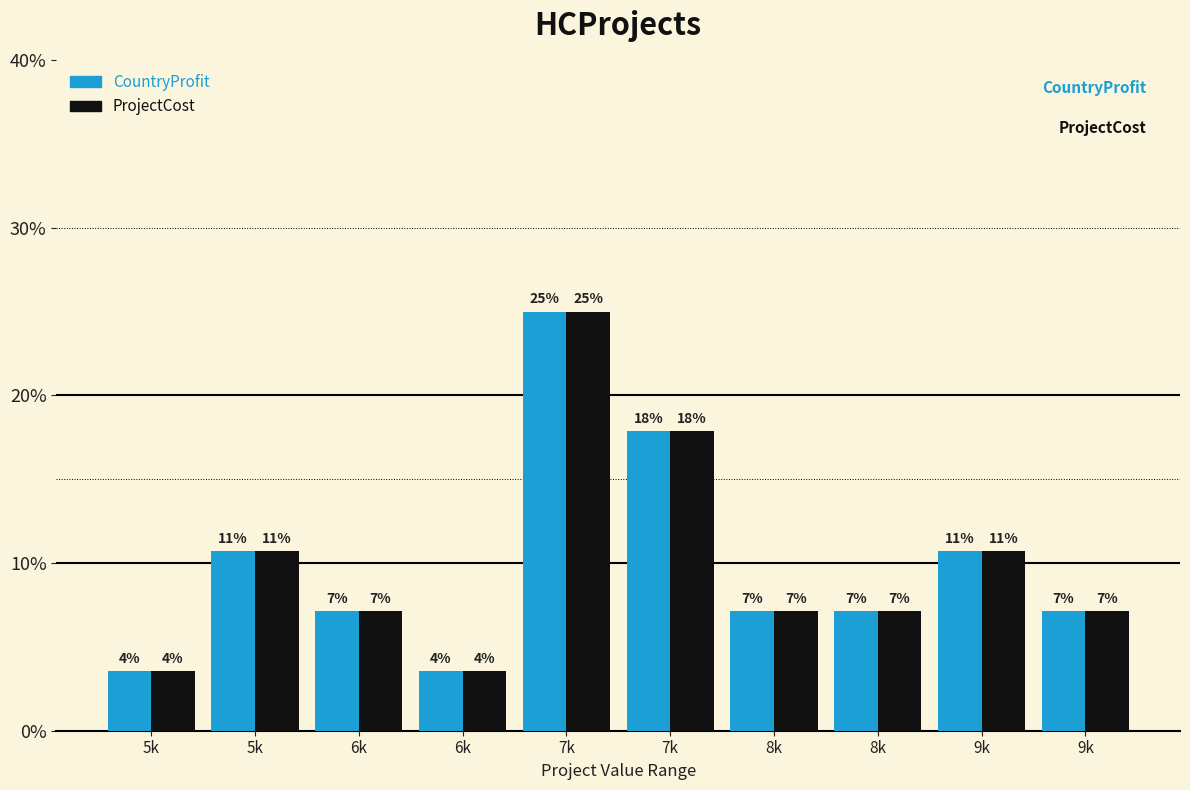

What are all the series names shown in the legend?

CountryProfit, ProjectCost